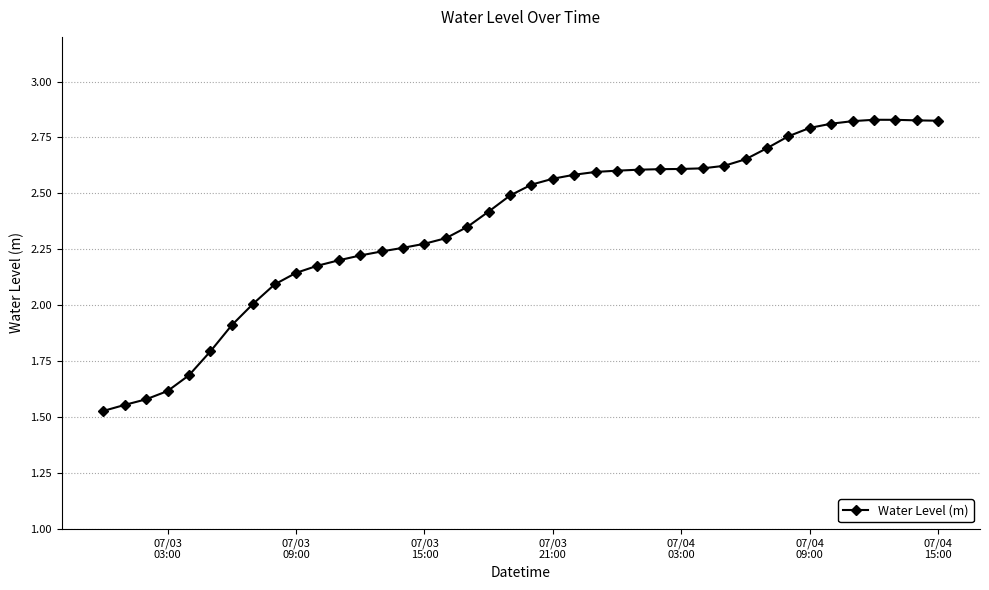

What is the difference between the second highest and second lowest values?

1.3